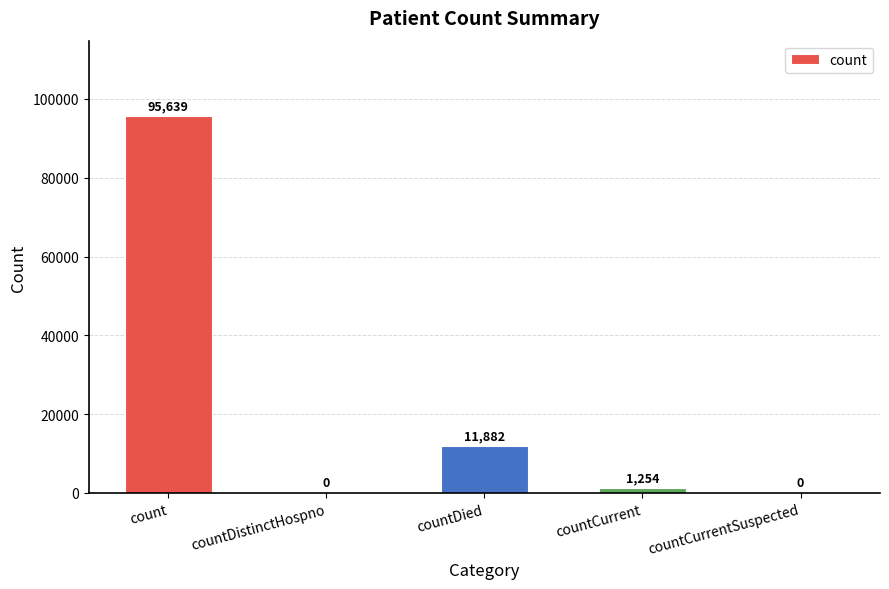

Which has a higher value, countDied or countCurrentSuspected?

countDied